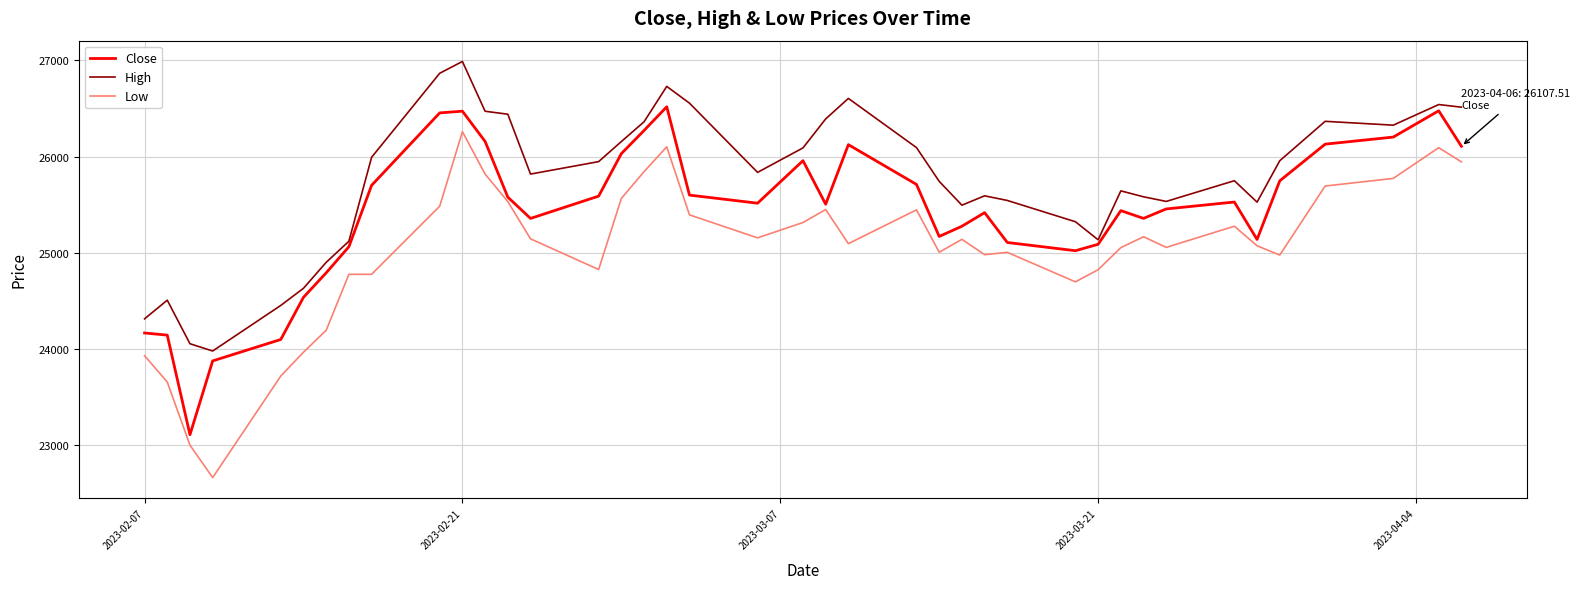

True or false: Low and High intersect in this chart.

False